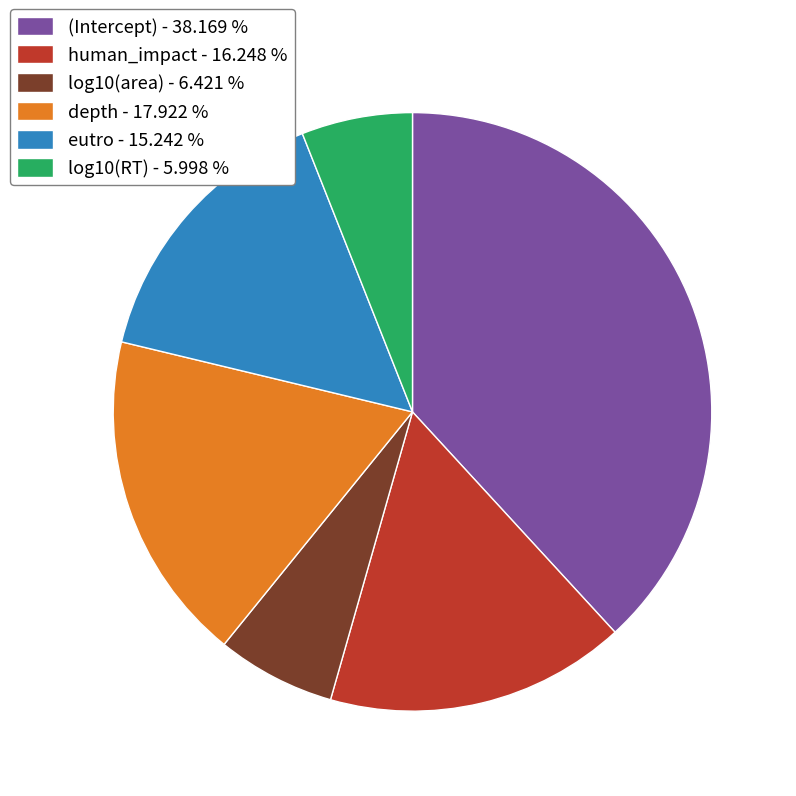

Is the sum of log10(RT) and eutro greater than half?

No